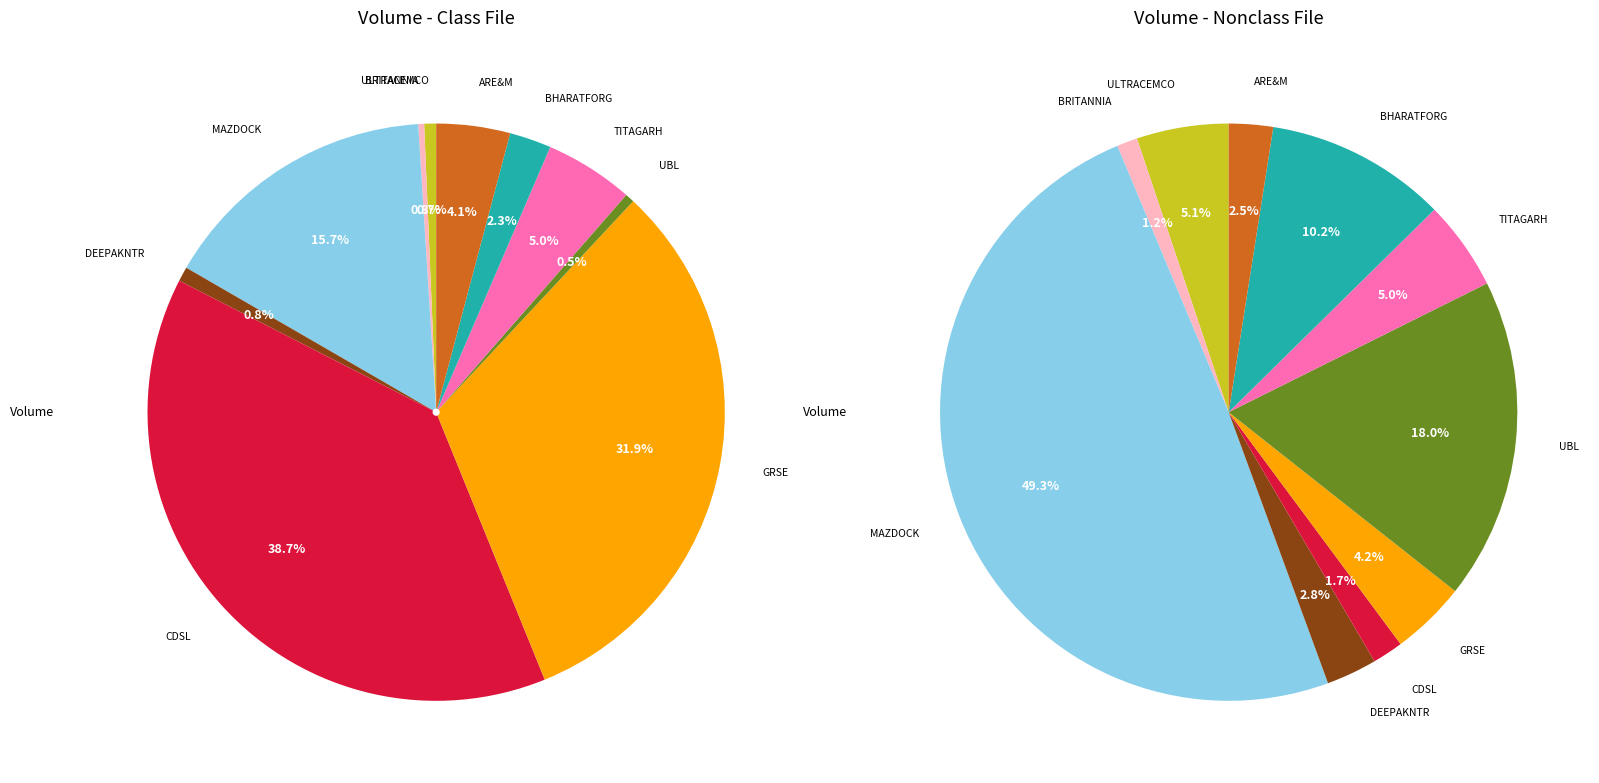

Is there a majority slice in this chart?

No